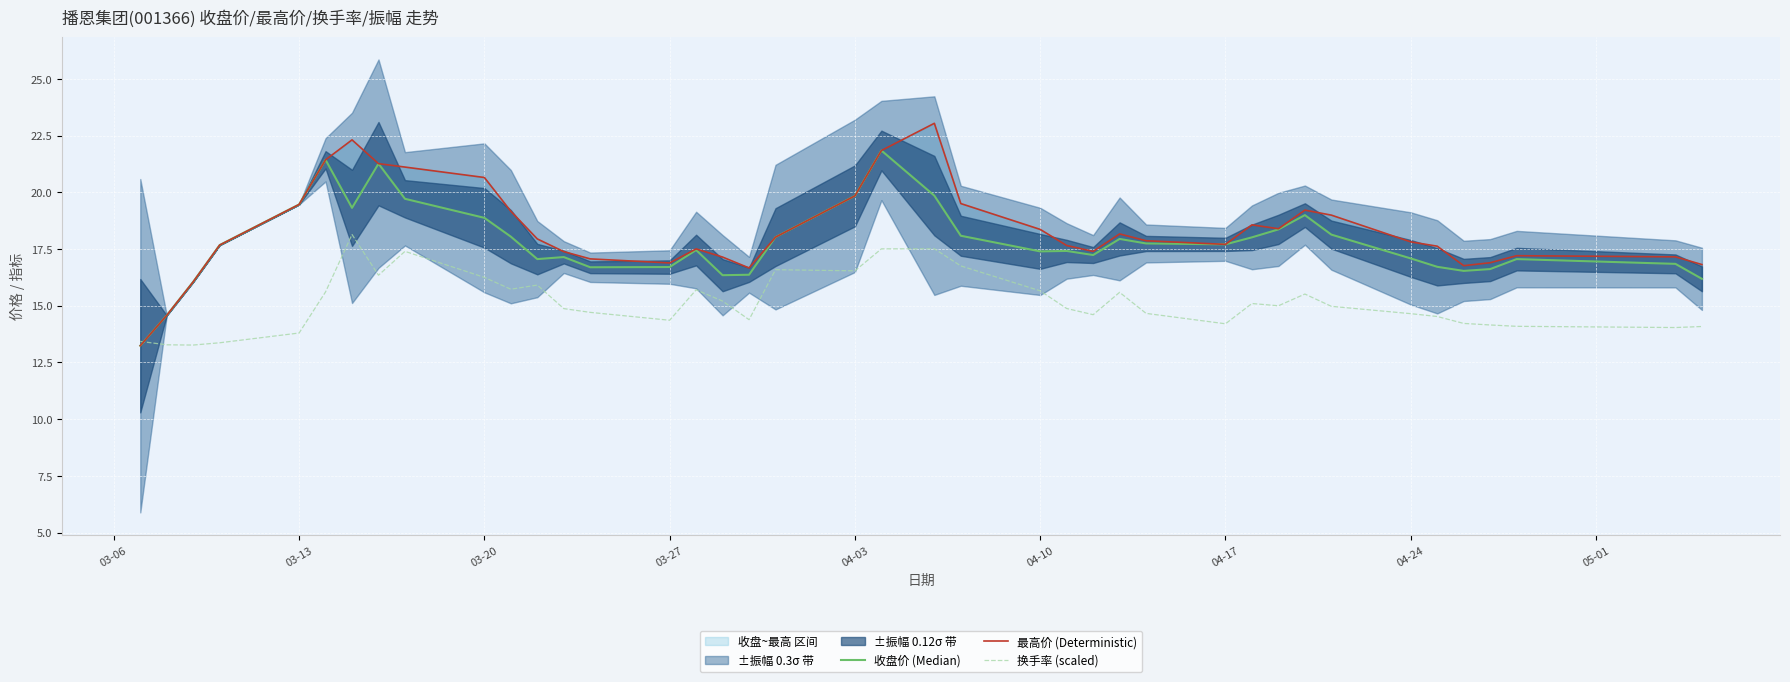

What is the lowest value of the 换手率 (scaled) series?

13.3